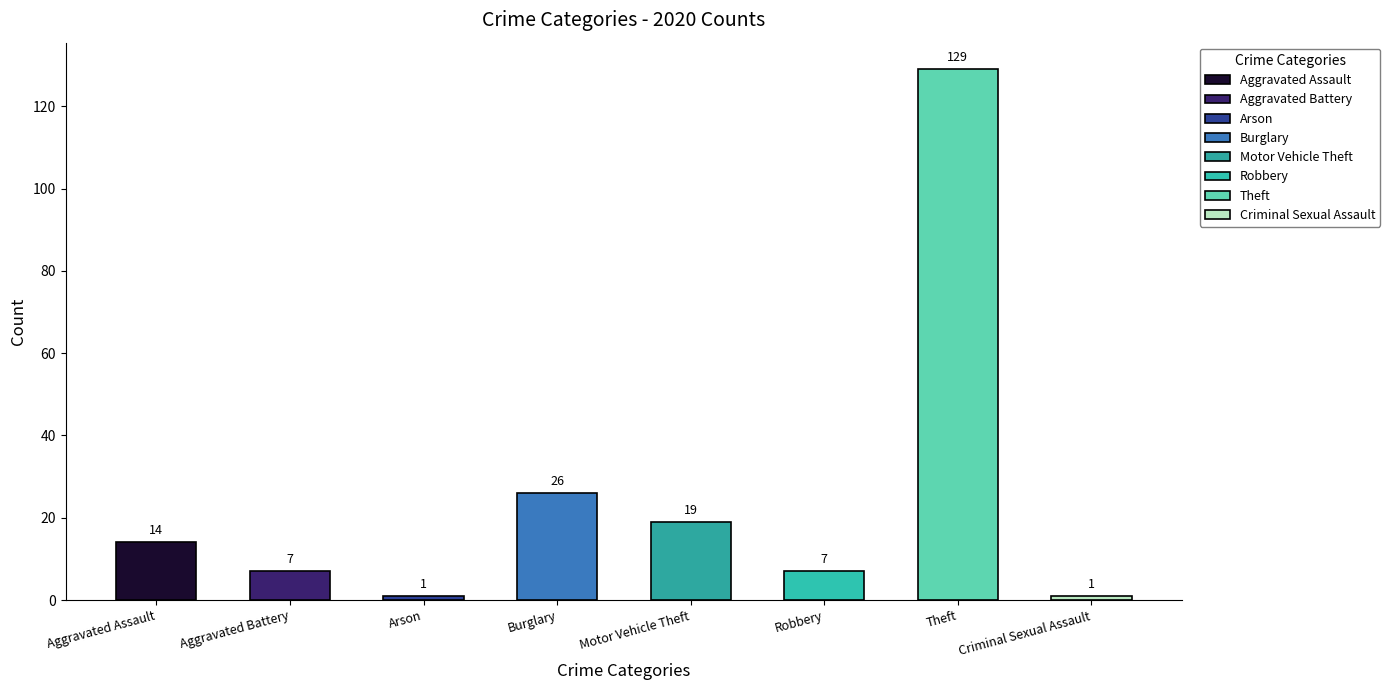

What is the change in value from Arson to Theft?

+128